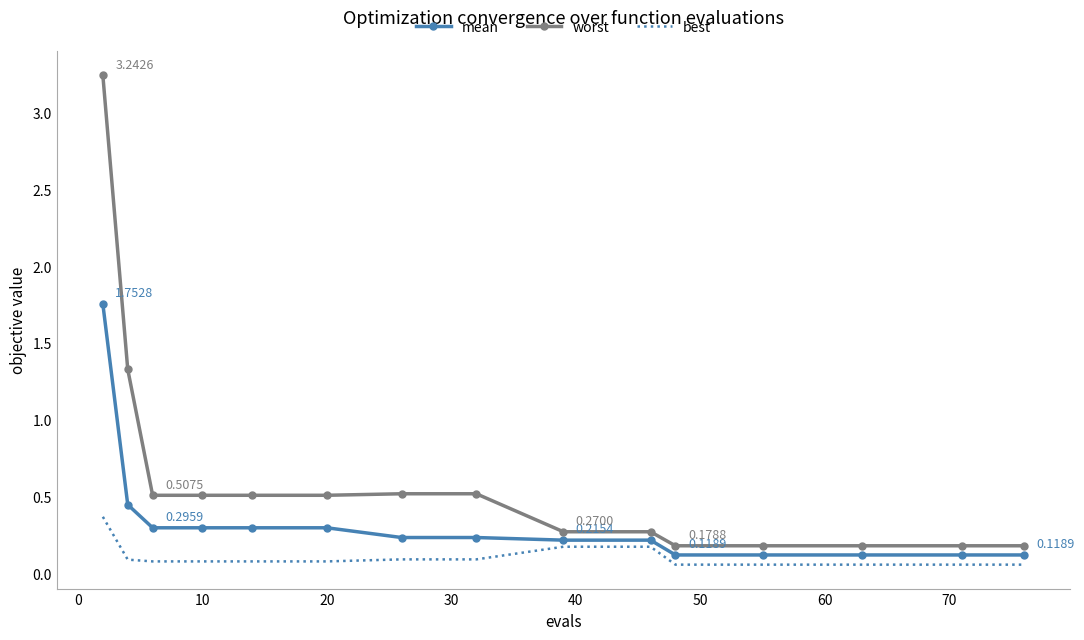

Which series has the widest spread of values?

worst